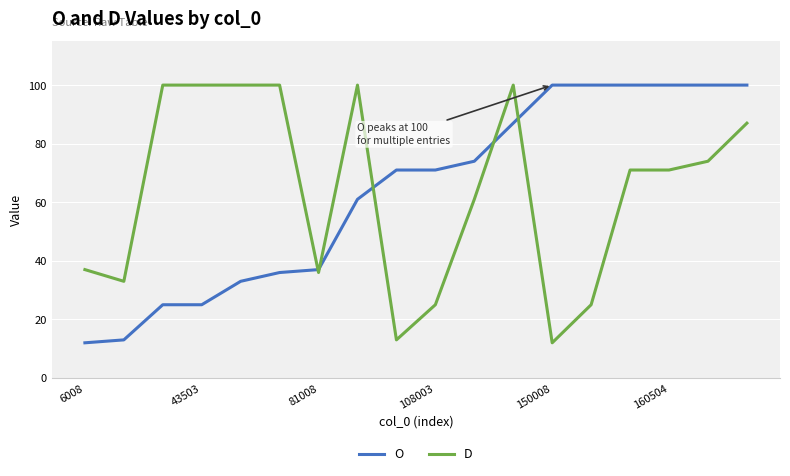

What is the greatest value displayed?

100